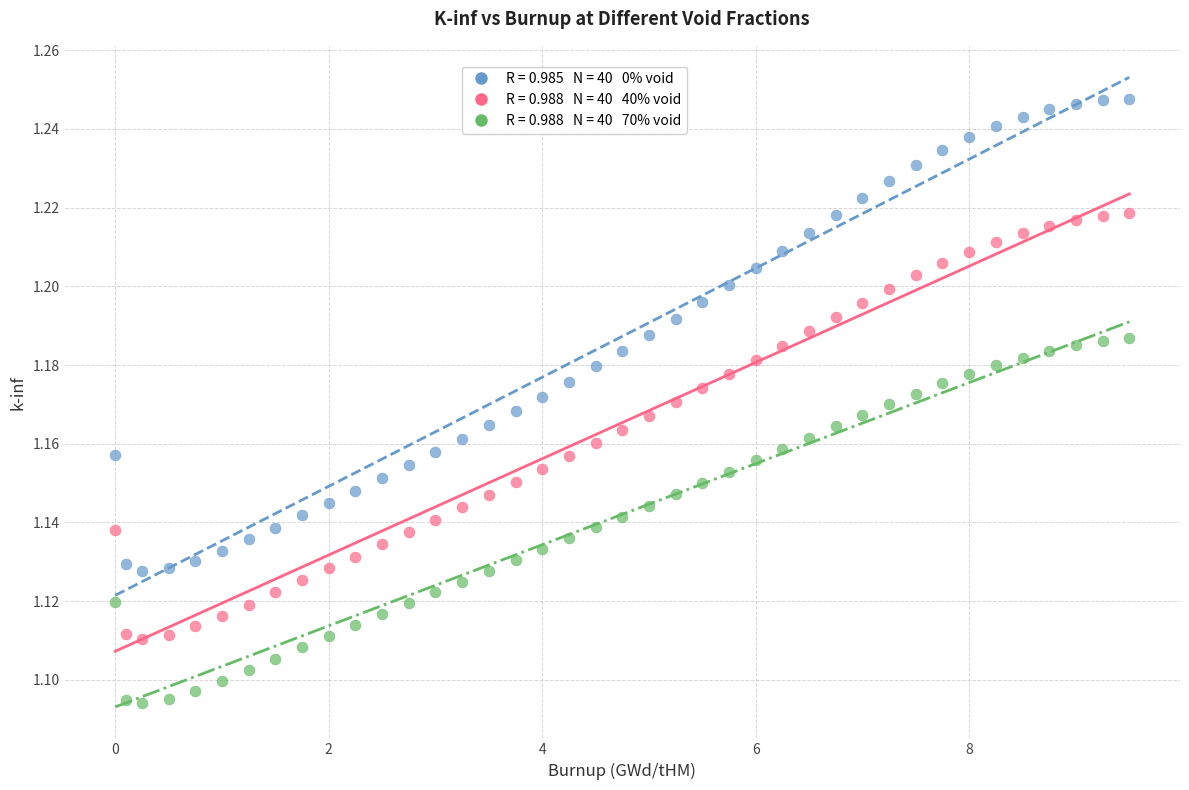

Across all data points, what is the range of X values (max minus min)?

9.5